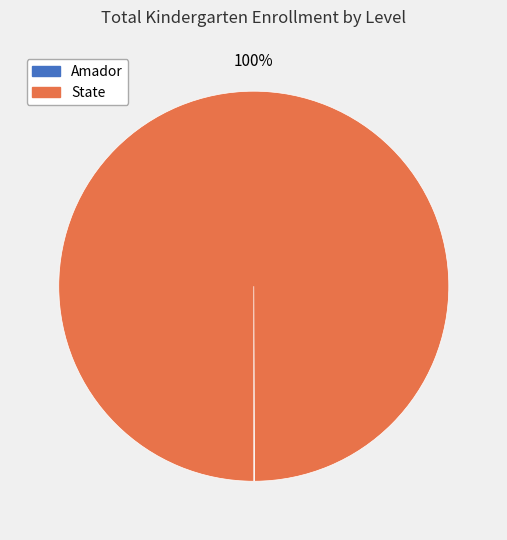

True or false: State accounts for 100% of the total.

True